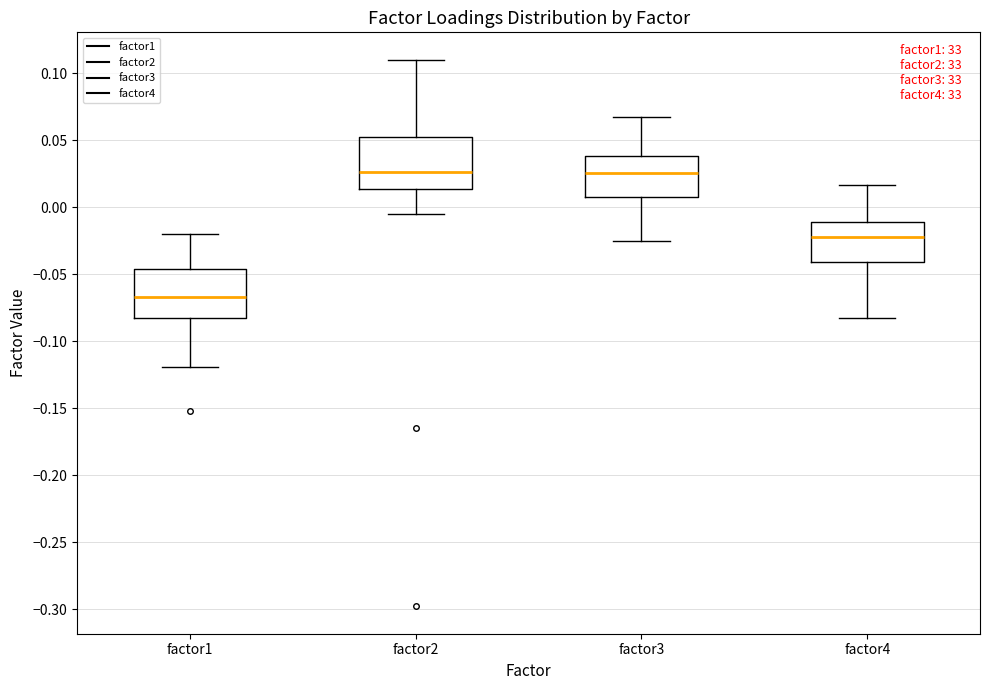

Reading left to right, read every box against the y-axis: the position of its median line, the range the box covers, and the ends of its whiskers. The values are not printed on the chart, so give them approximately, as read against the axis.

factor1: median -0.065, box -0.080 to -0.045, whiskers -0.120 to -0.020
factor2: median 0.025, box 0.015 to 0.050, whiskers -0.005 to 0.110
factor3: median 0.025, box 0.010 to 0.040, whiskers -0.025 to 0.065
factor4: median -0.020, box -0.040 to -0.010, whiskers -0.085 to 0.015